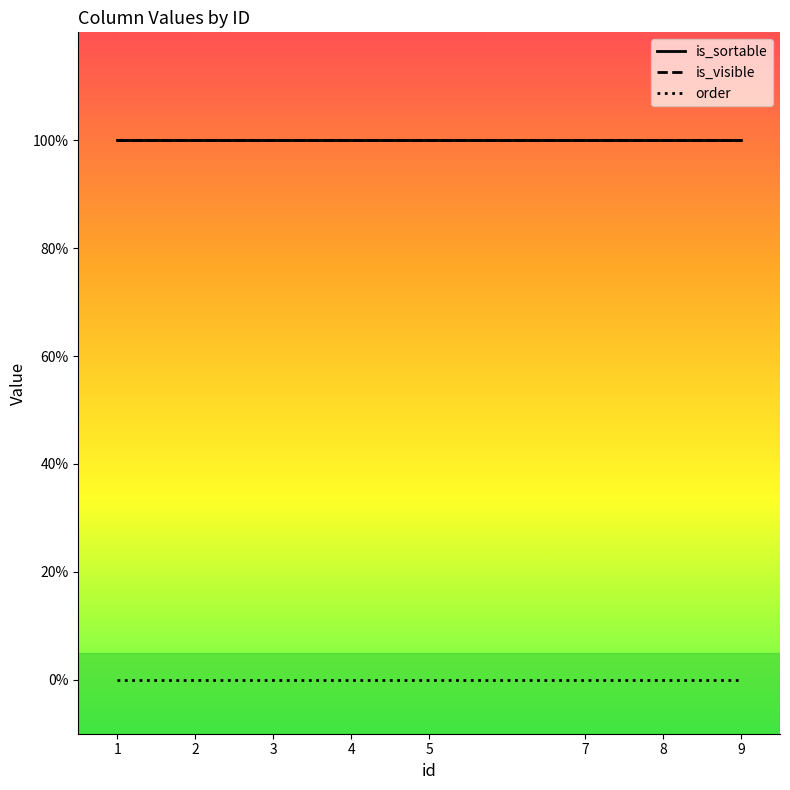

Does the chart display data point markers on the line(s)?

No